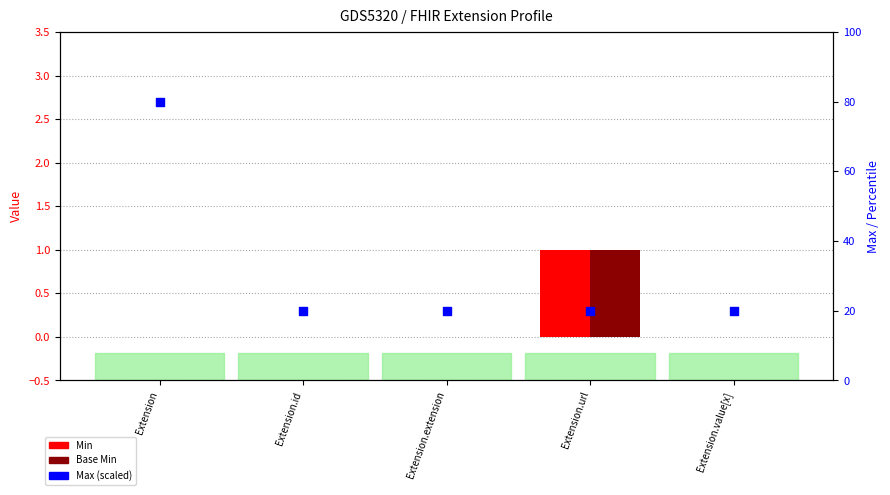

At which category is the sum across all series the highest?

Extension